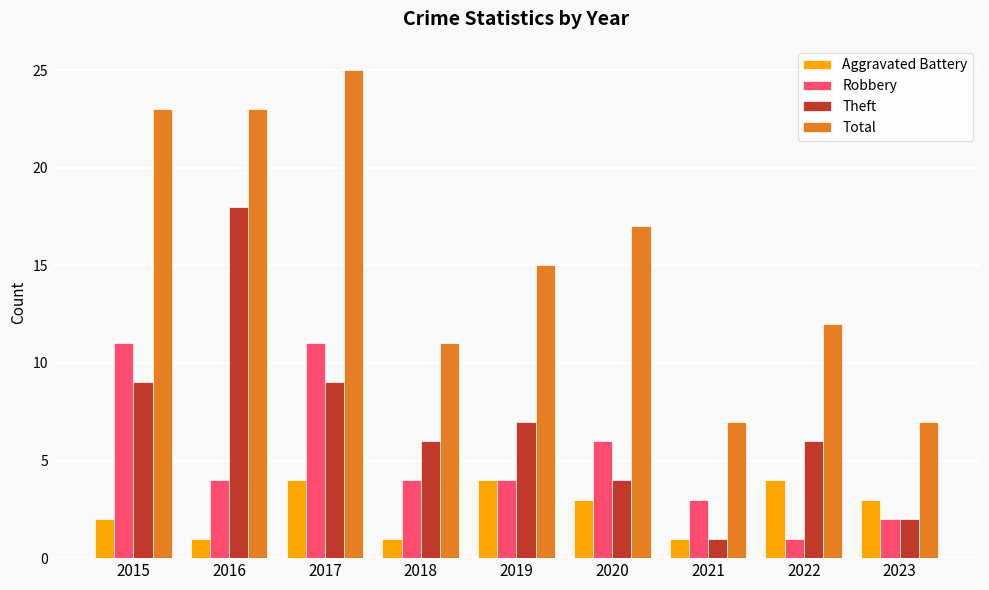

What is the greatest value displayed?

25